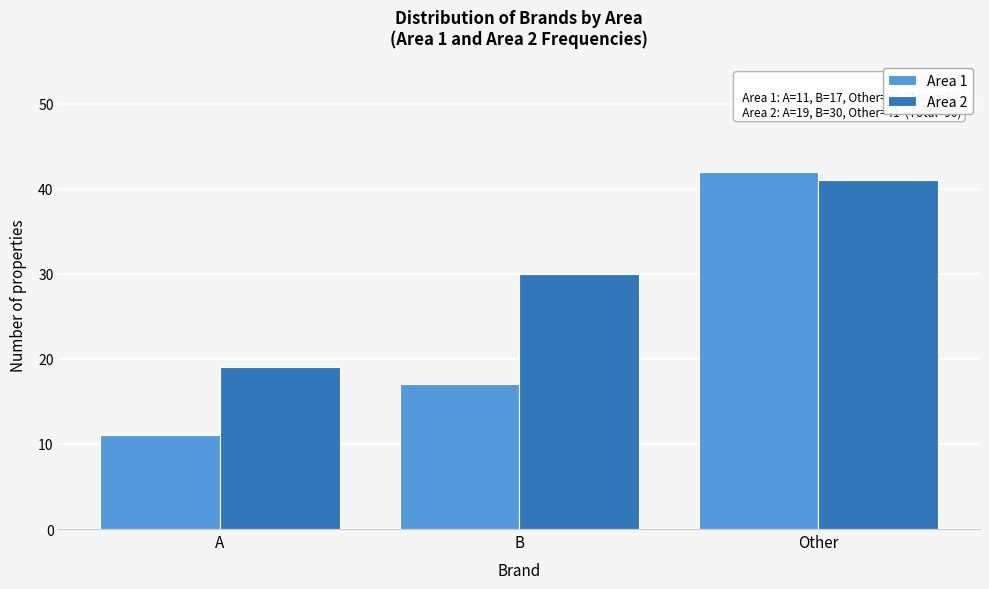

Reading right to left, transcribe all the data shown in this chart.

Area 1: 42	17	11
Area 2: 41	30	19